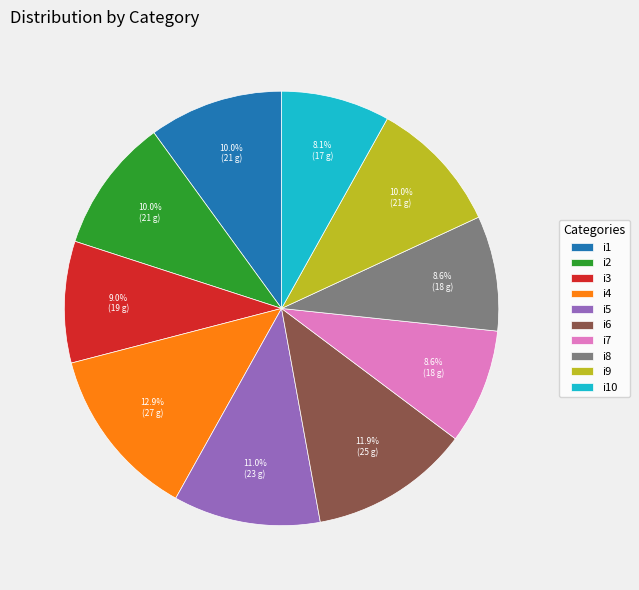

What is the ratio of the value at i9 to the value at i10?

1.2